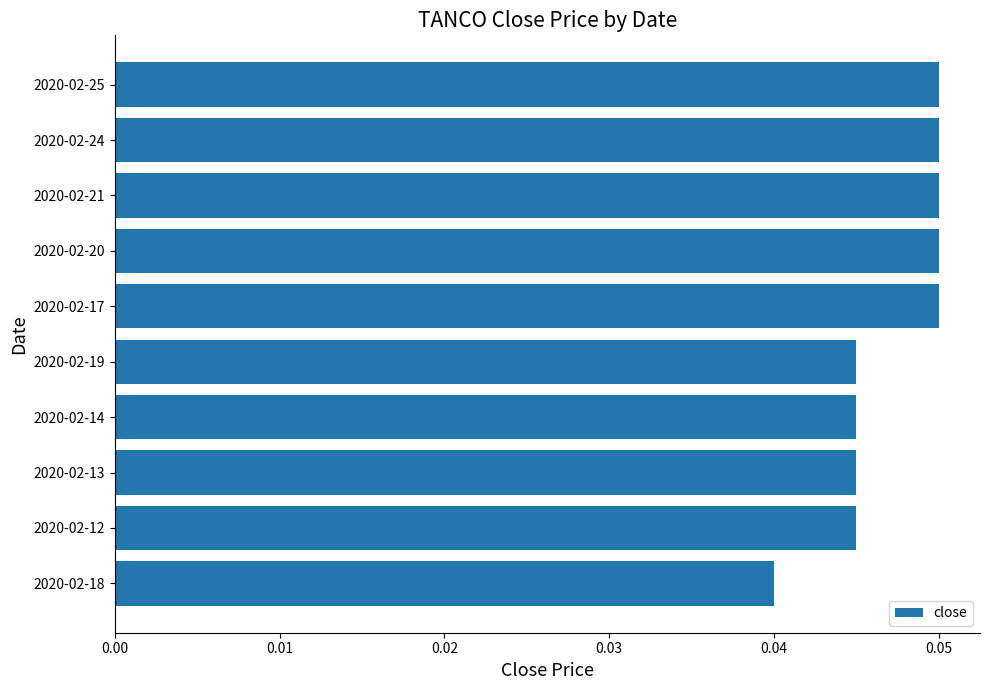

True or false: the data shows 0.1 at 2020-02-18.

False